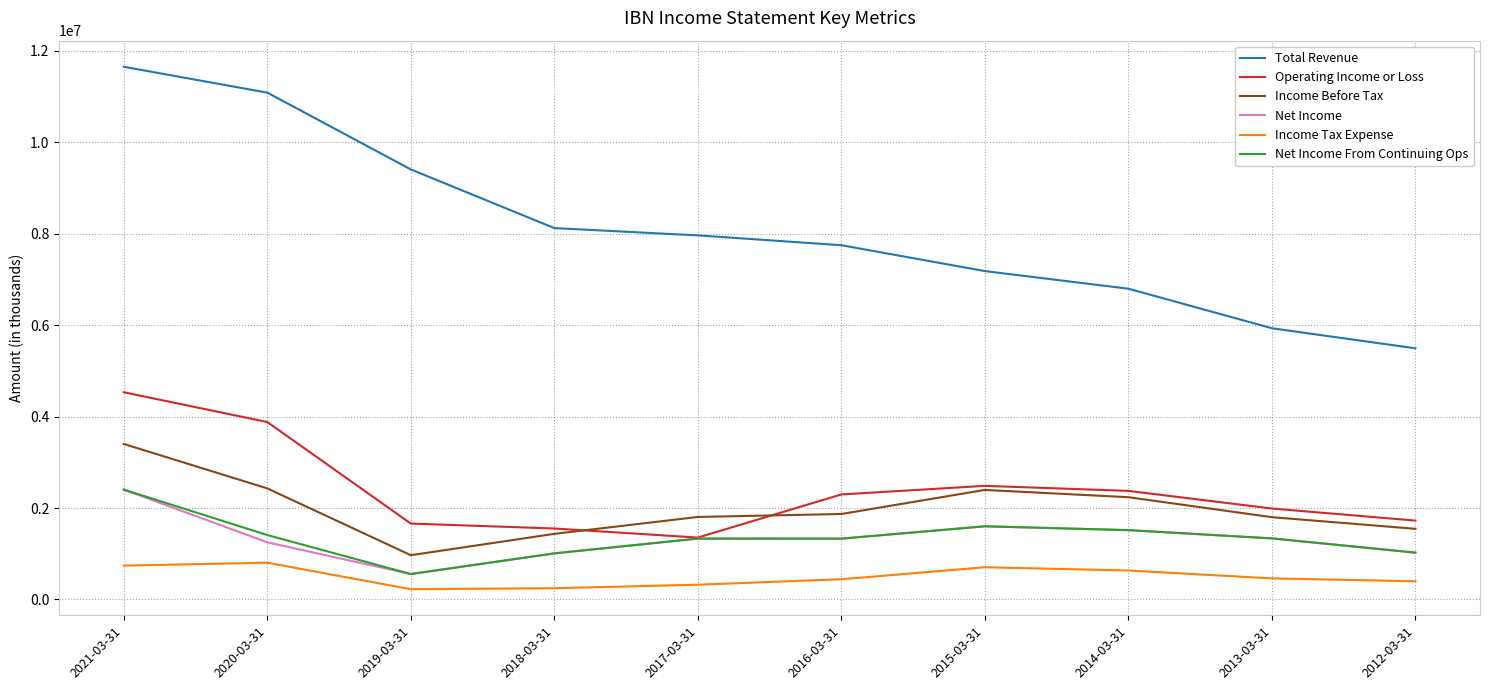

What is the sum of the Income Tax Expense values at 2021-03-31 and 2016-03-31?

1181700